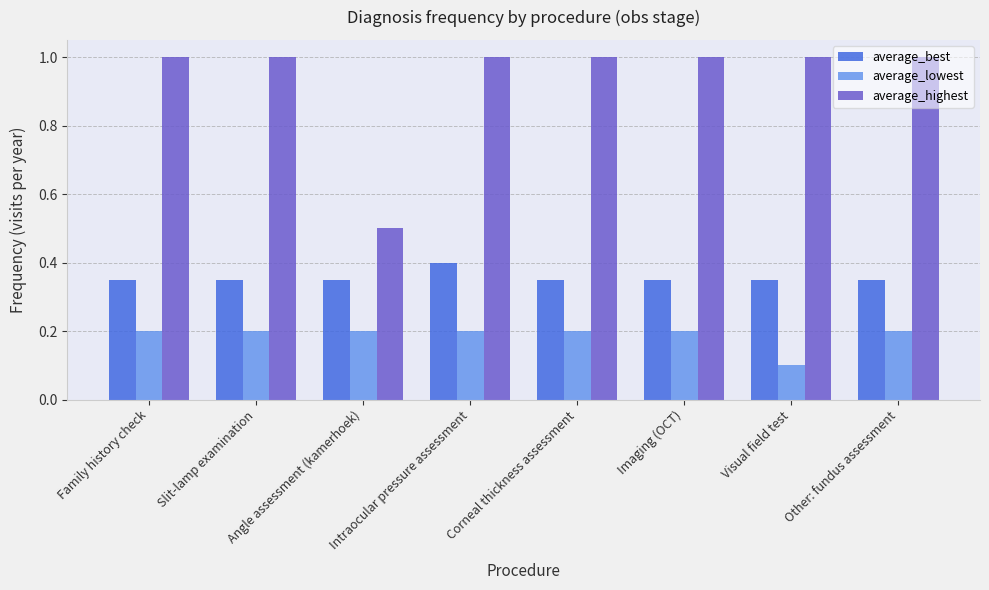

True or false: average_best has a value of 0.5 at Corneal thickness assessment.

False